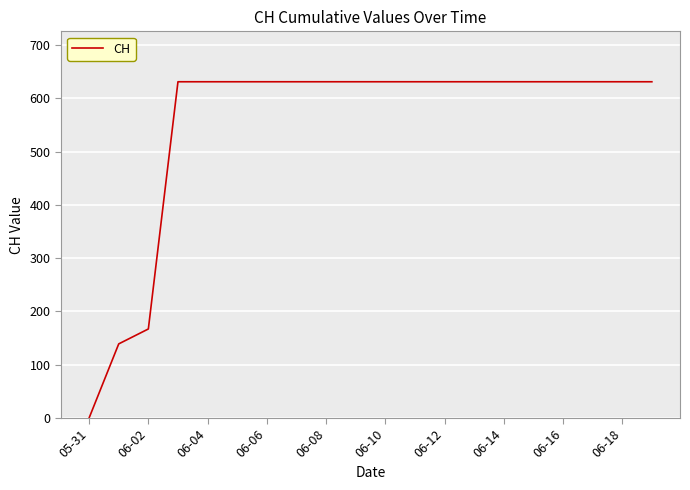

What is the difference between the maximum and minimum values?

631